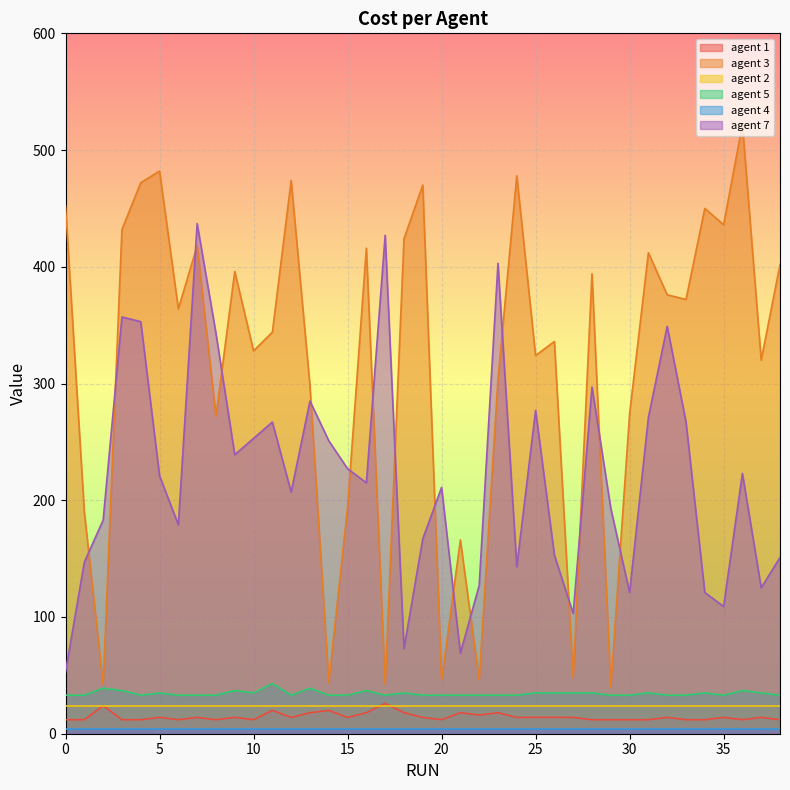

How many values in the agent 3 series are below 364?

19